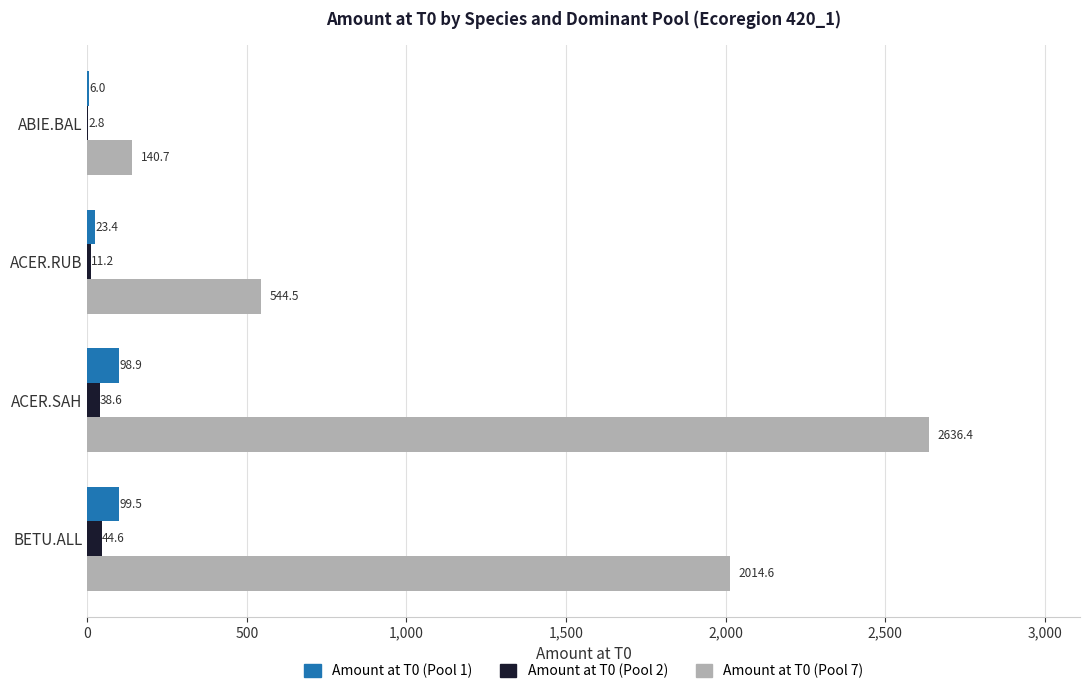

Where is Amount at T0 (Pool 2) nearest to the value 23?

ACER.RUB